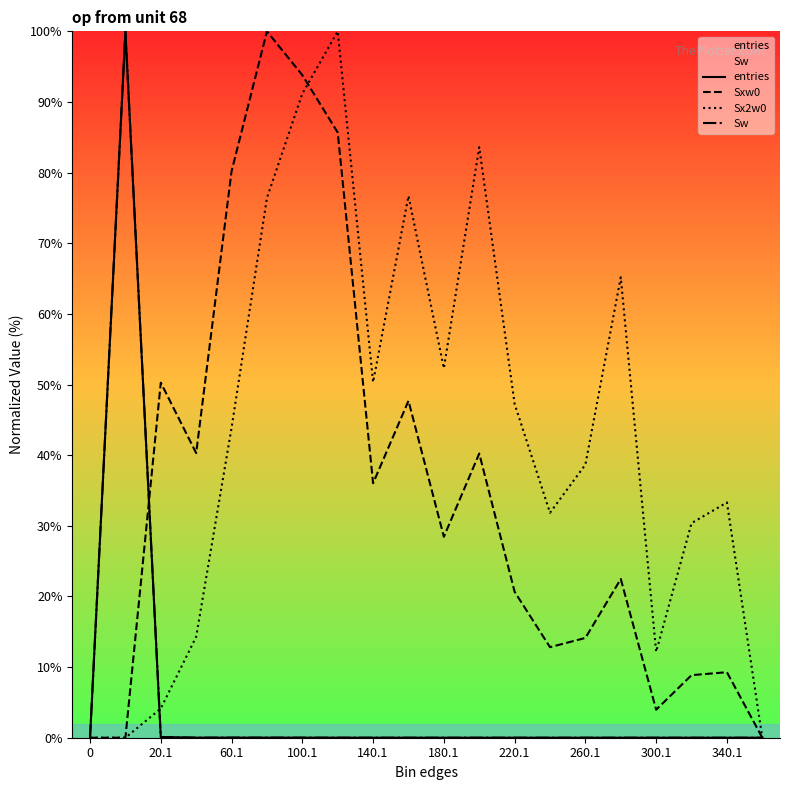

Which series has the widest spread of values?

entries